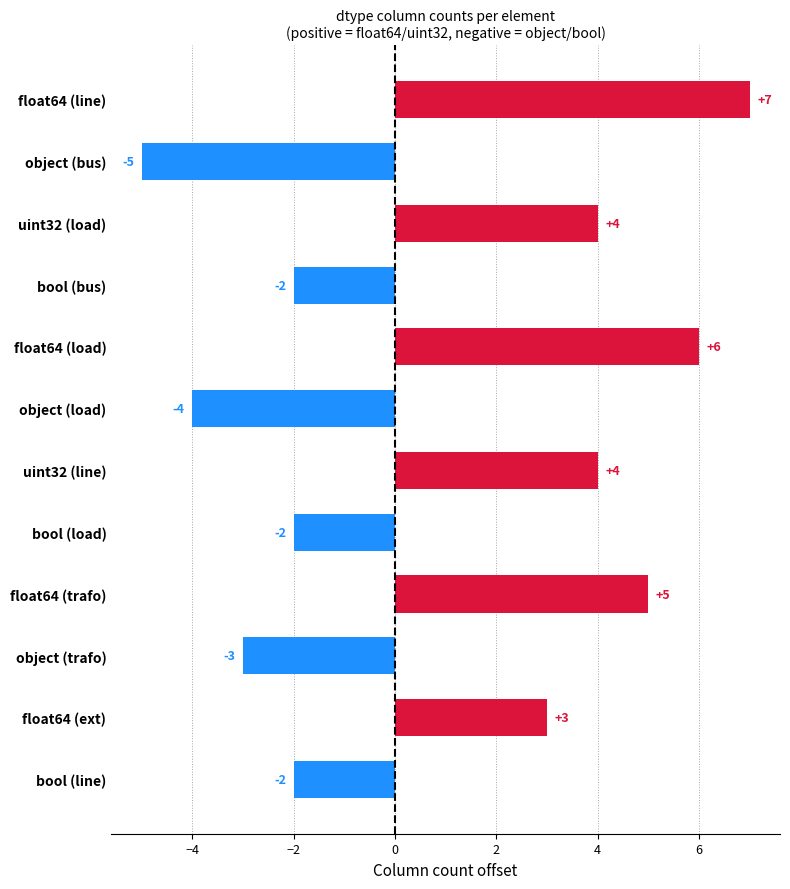

Reading bottom to top, what are all the values shown in this chart?

-2	3	-3	5	-2	4	-4	6	-2	4	-5	7